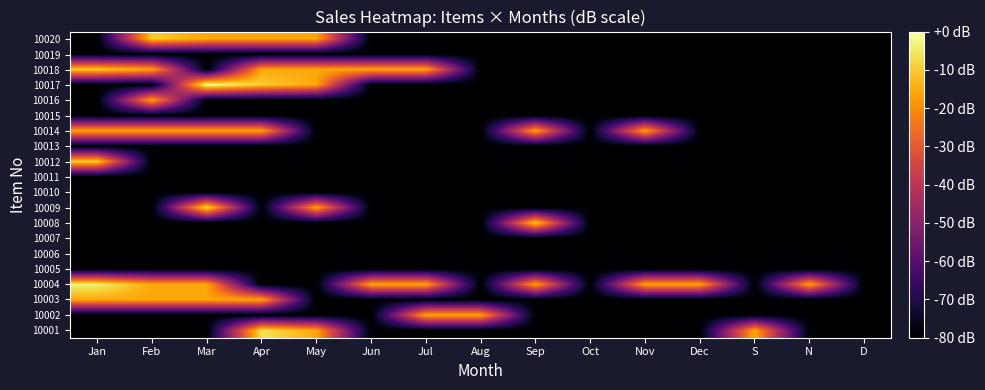

What is the total value across all series at Aug?

-1535.6